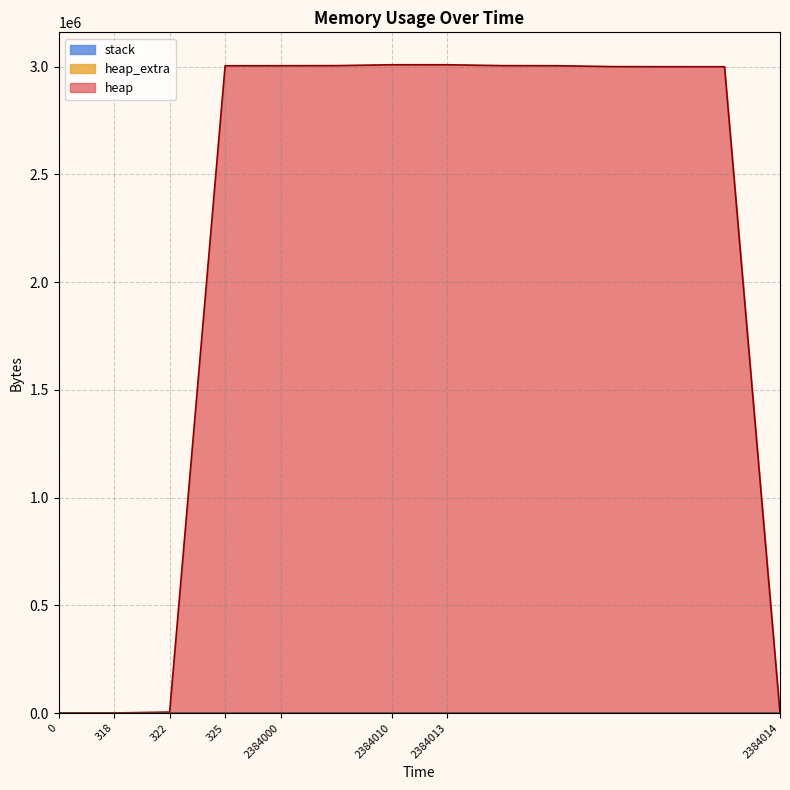

The value of heap_extra at 2384000 is 20. True or false?

False